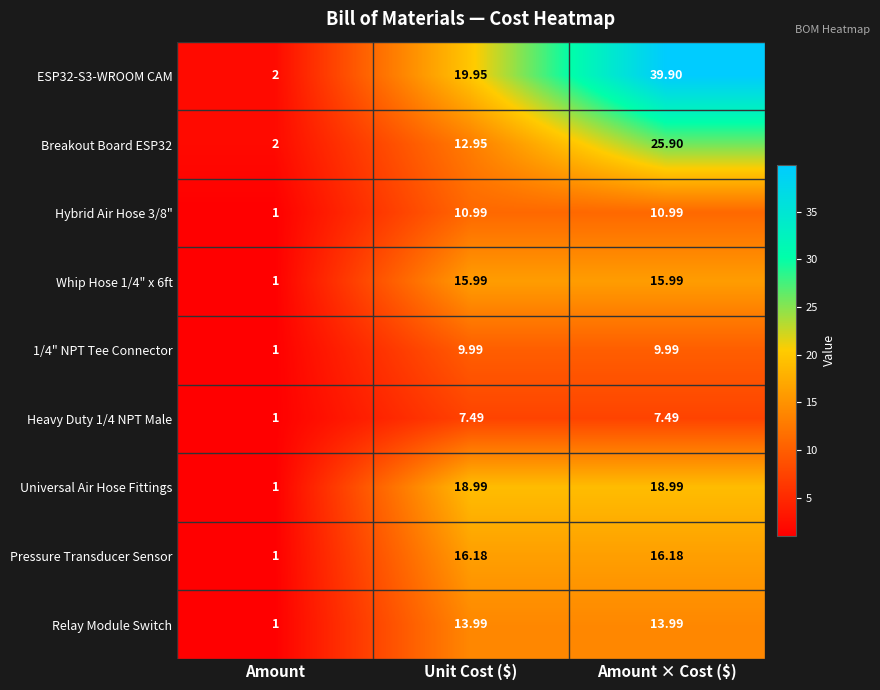

At which label does Pressure Transducer Sensor first exceed 16?

Unit Cost ($)